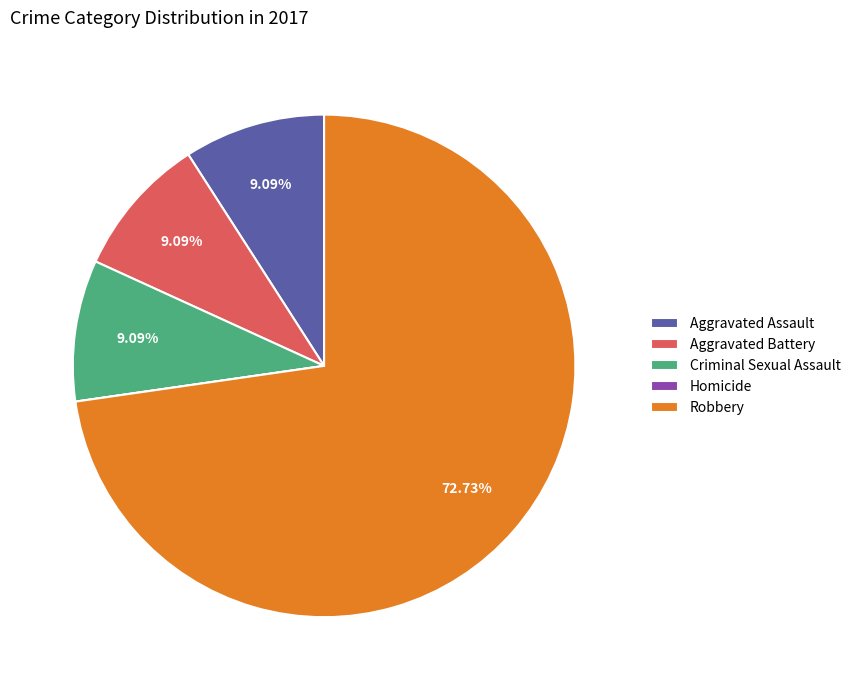

Which category has the biggest portion of the pie?

Robbery